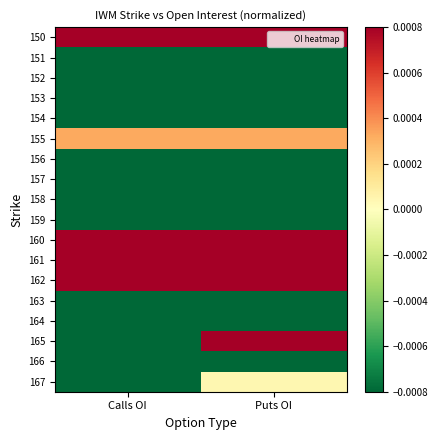

Which has a higher value, Puts OI or Calls OI?

Puts OI